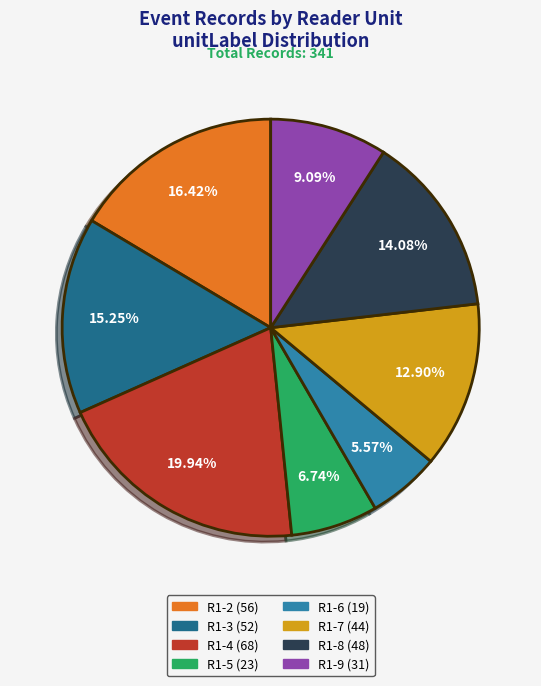

The R1-3 slice represents 15% of the pie. True or false?

True